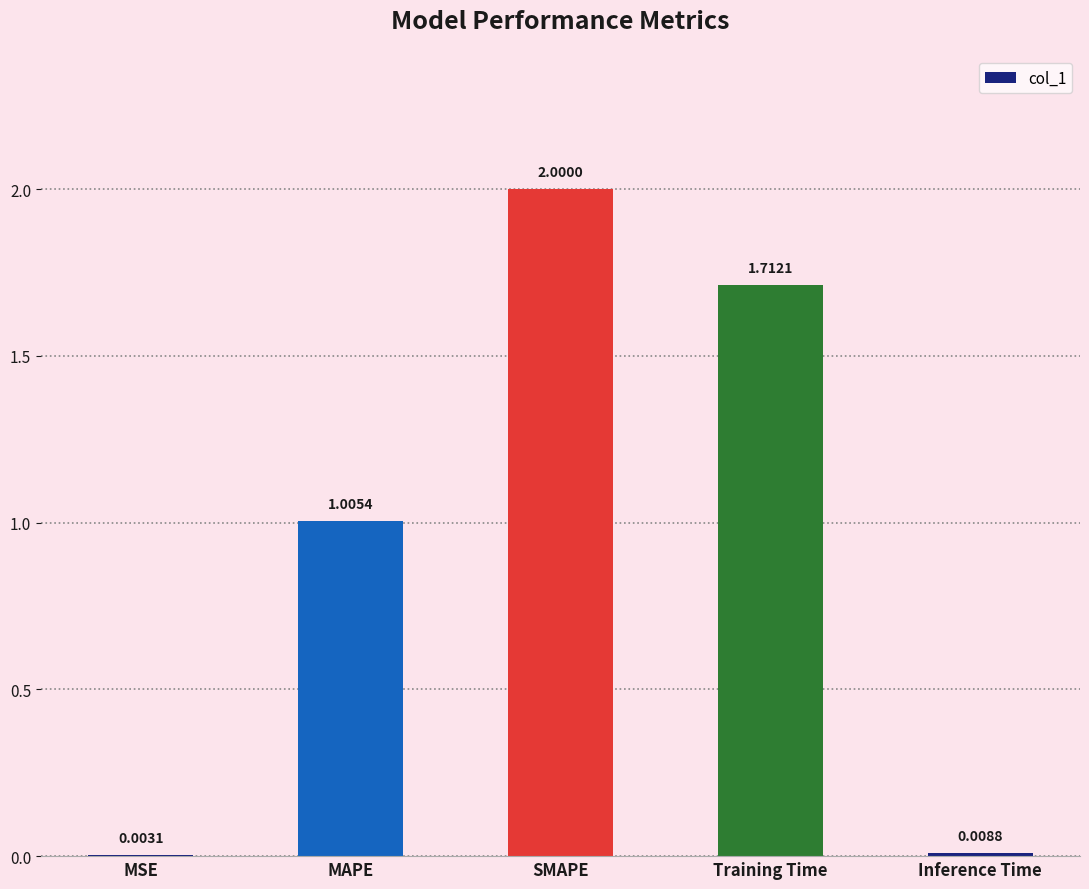

What is the change in value from MSE to Training Time?

+1.7